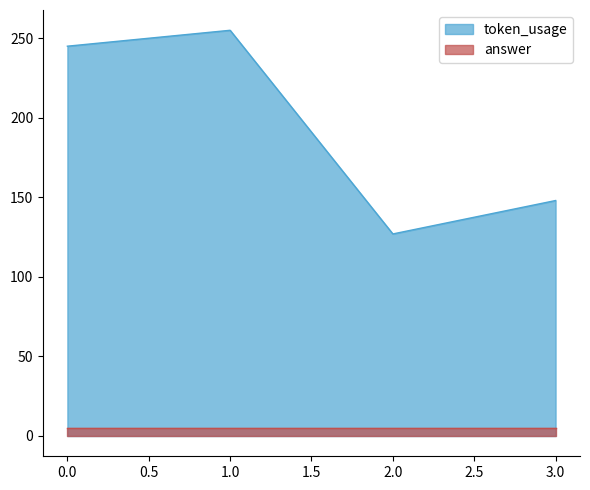

What is the smallest value displayed?

5